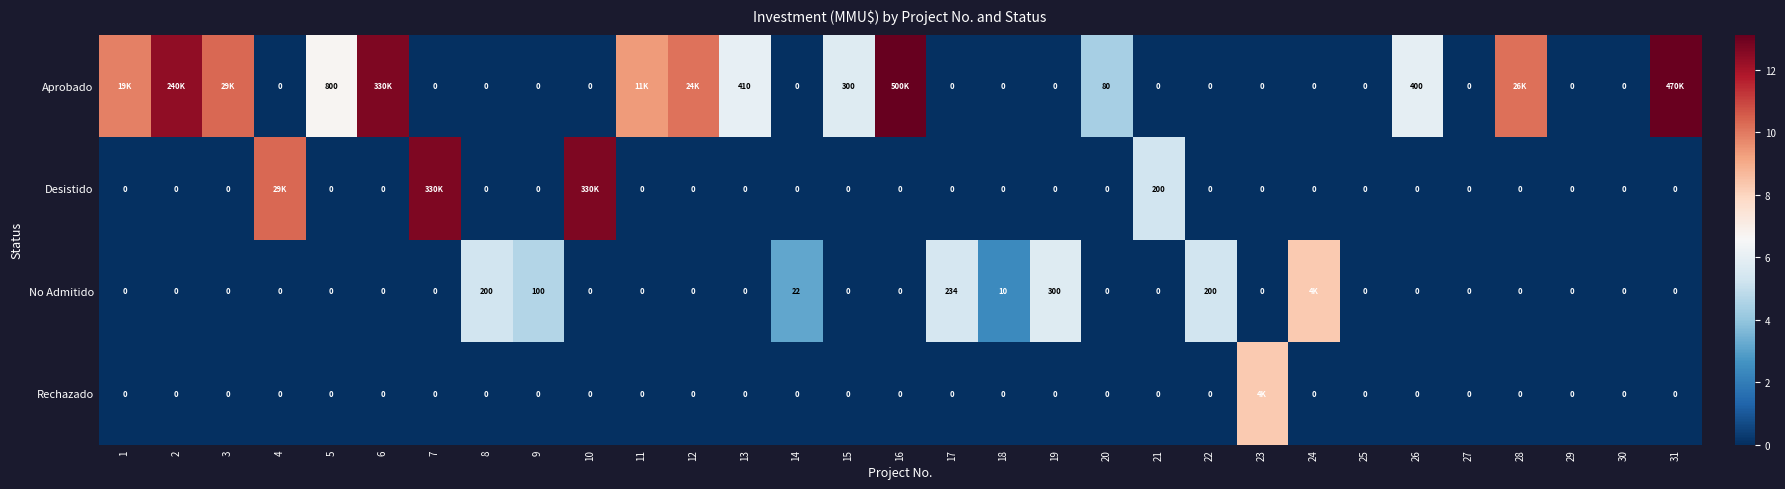

Between 20 and 27, which series saw the biggest shift?

Aprobado